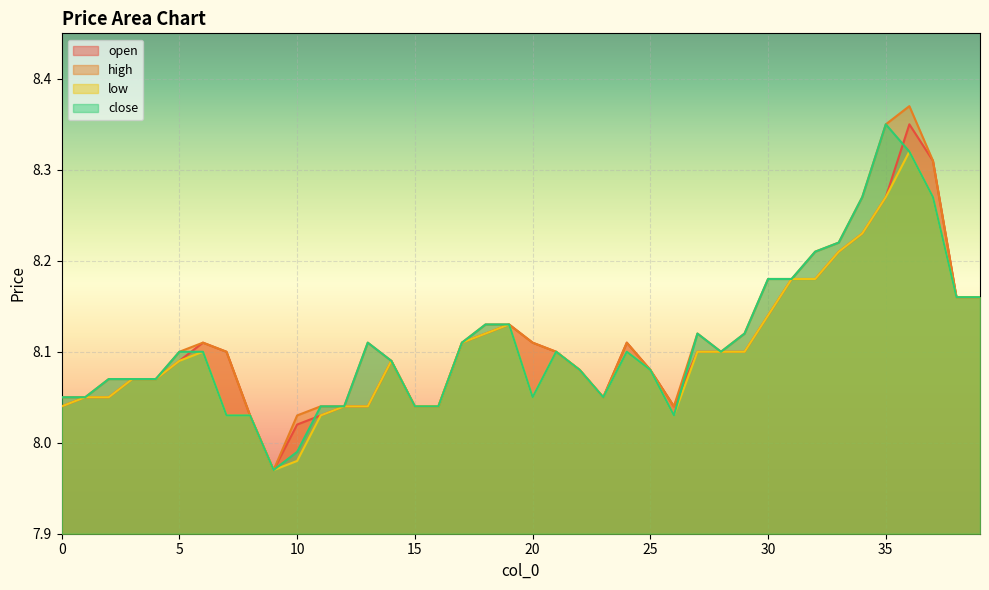

What is the value of the low point at the 17th from the left?

8.0